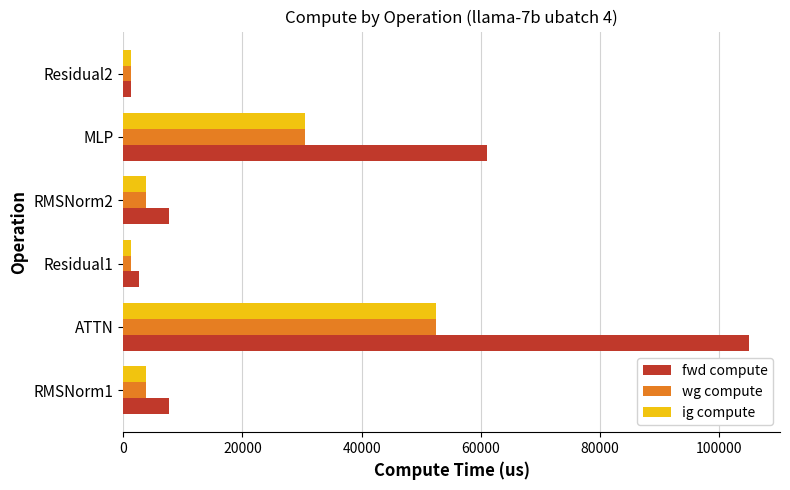

The value of wg compute at ATTN is 80672.4. True or false?

False